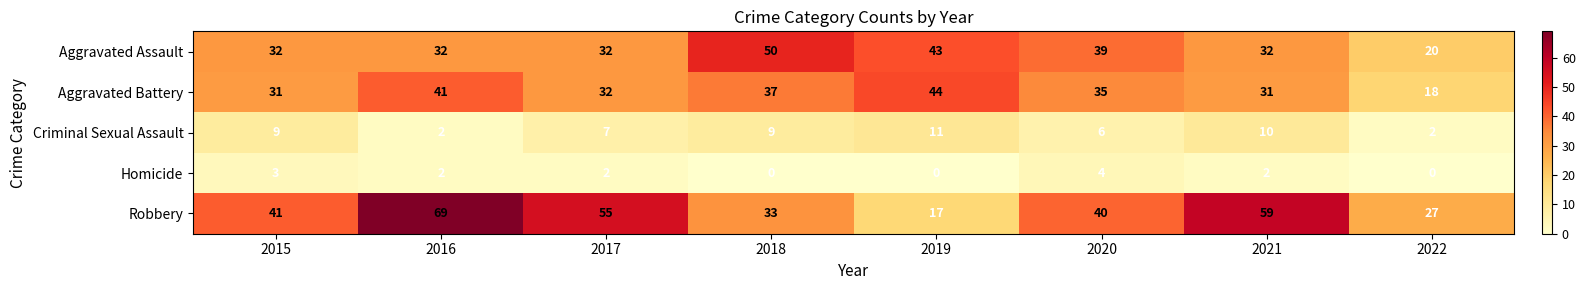

Rank the series by their maximum value, from highest to lowest.

Robbery, Aggravated Assault, Aggravated Battery, Criminal Sexual Assault, Homicide